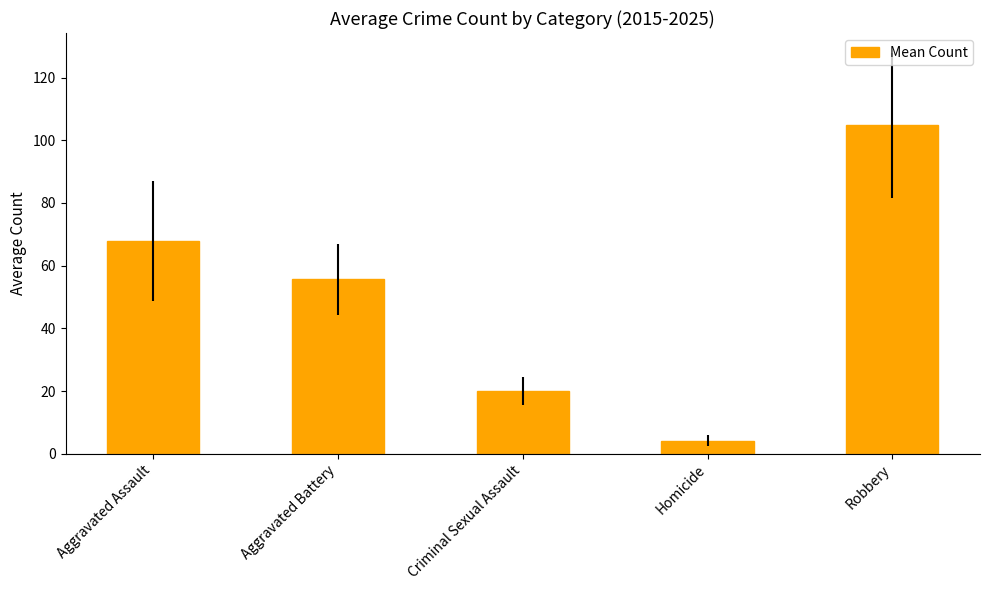

What is the value of the 2nd bar from the left?

55.6